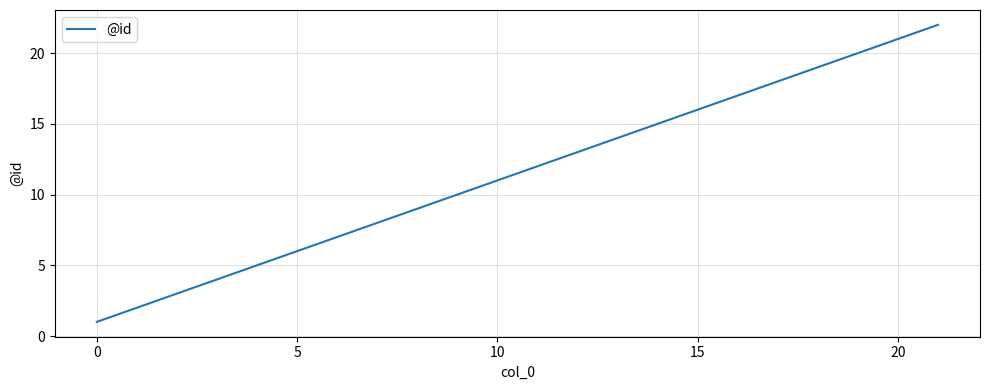

True or false: the data has more than 1 interior local peaks.

False